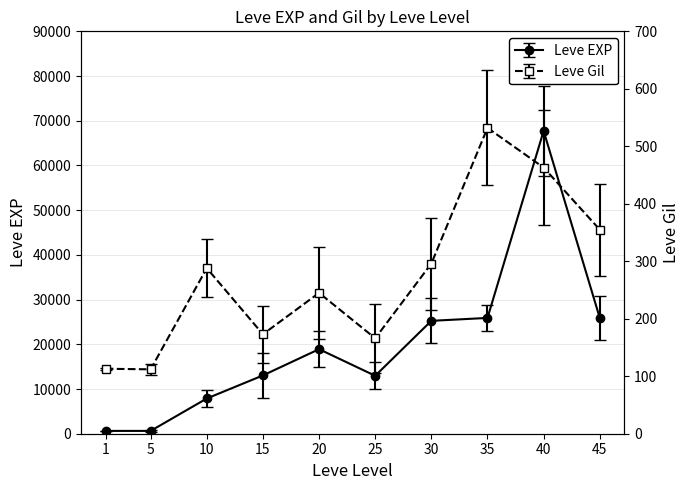

At which category is the sum across all series the highest?

40